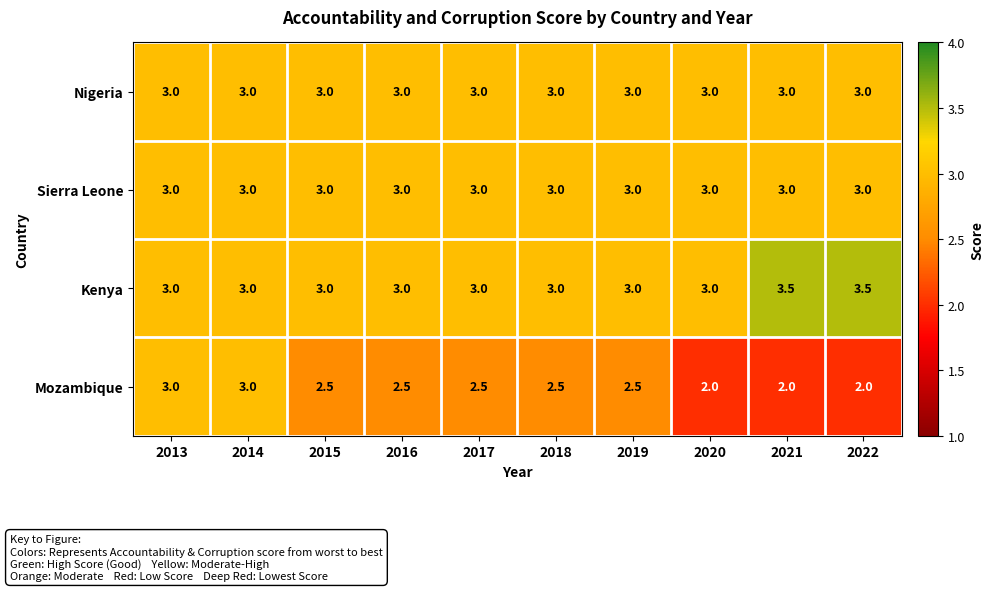

At how many categories does at least one series exceed 2?

10